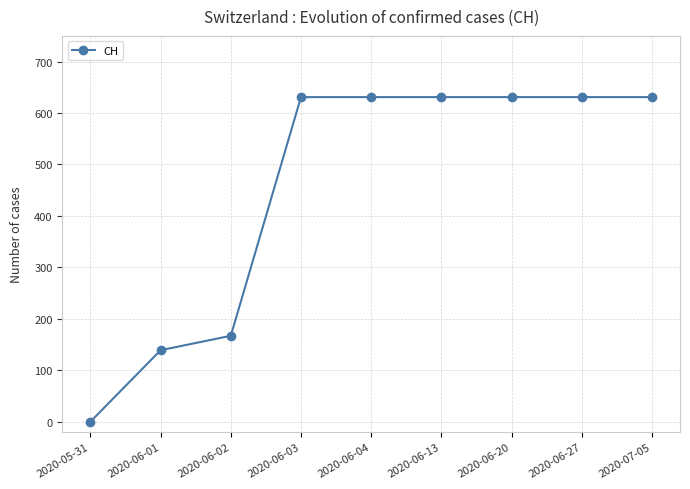

What is the label of the 2nd point from the right?

2020-06-27